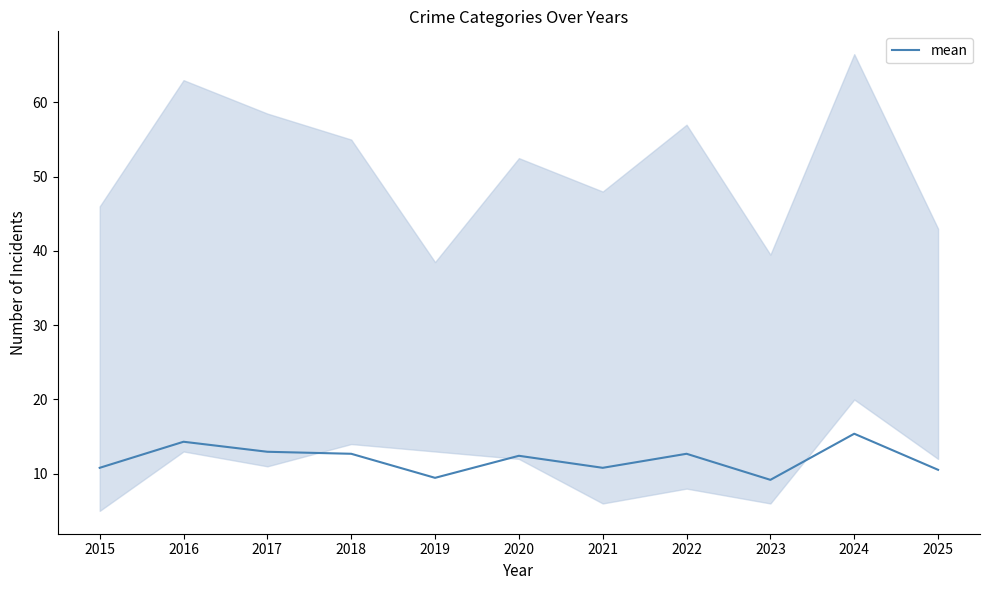

Rank the categories by value from lowest to highest.

2023, 2019, 2025, 2015, 2021, 2020, 2018, 2022, 2017, 2016, 2024